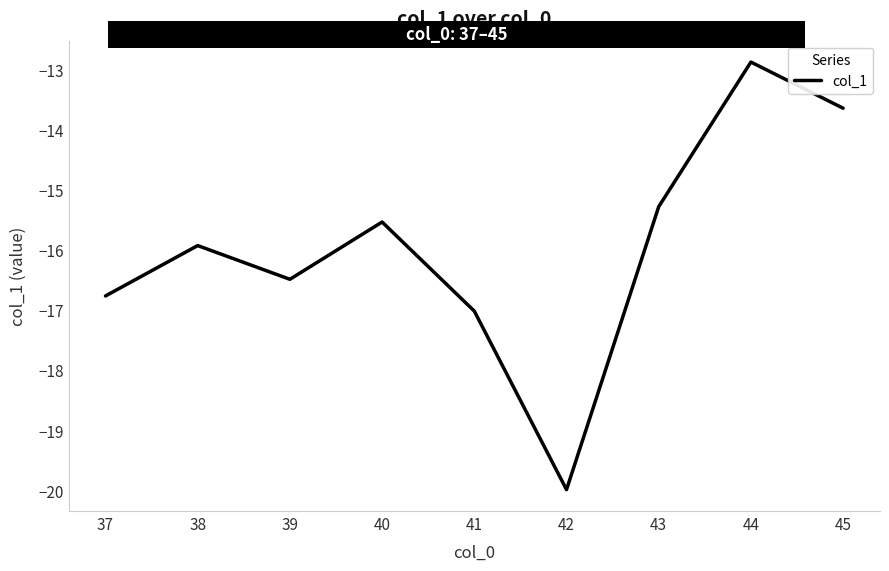

Reading left to right, extract all data points from this chart.

-16.8	-15.9	-16.5	-15.5	-17.0	-20.0	-15.3	-12.9	-13.6